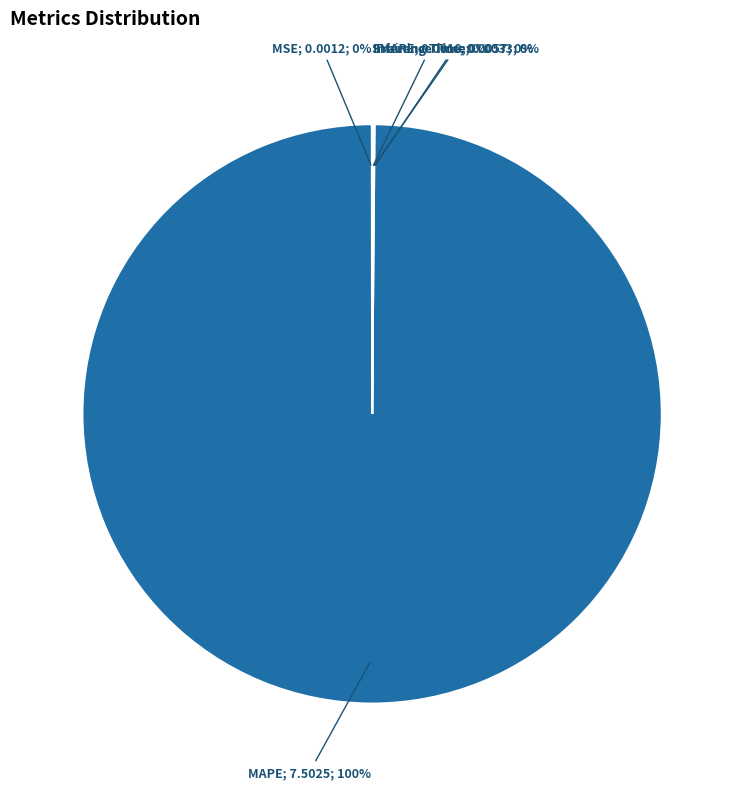

To the nearest percent, what is the average slice percentage?

20%